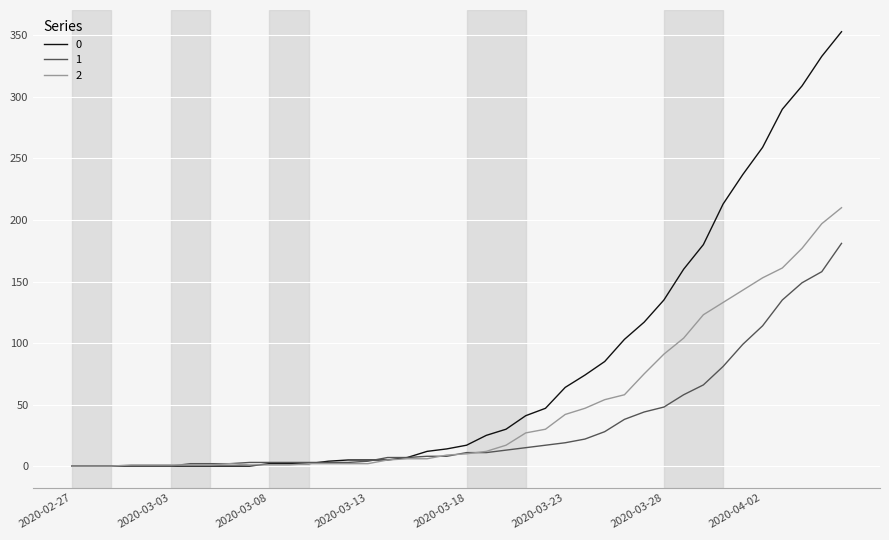

Rank the series by their maximum value, from lowest to highest.

1, 2, 0